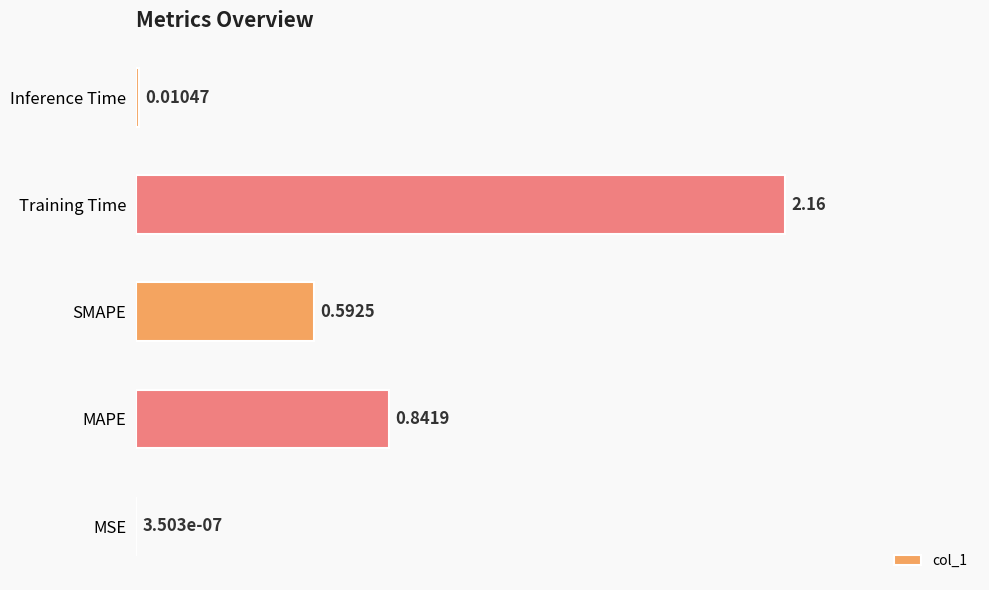

What is the sum of the values at Inference Time and MAPE?

0.9